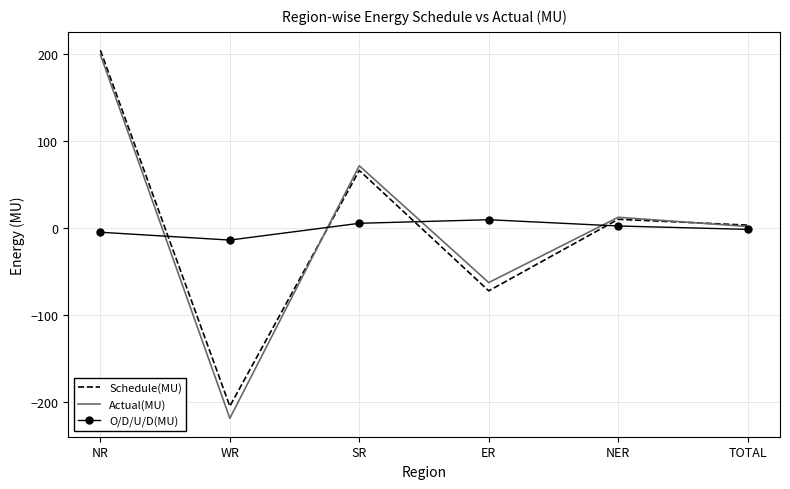

True or false: Schedule(MU) and O/D/U/D(MU) cross at least once.

True